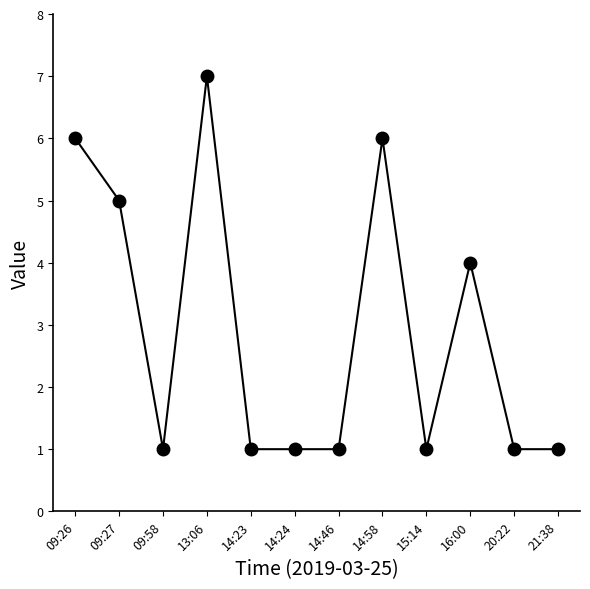

What is the maximum value shown in the chart?

7